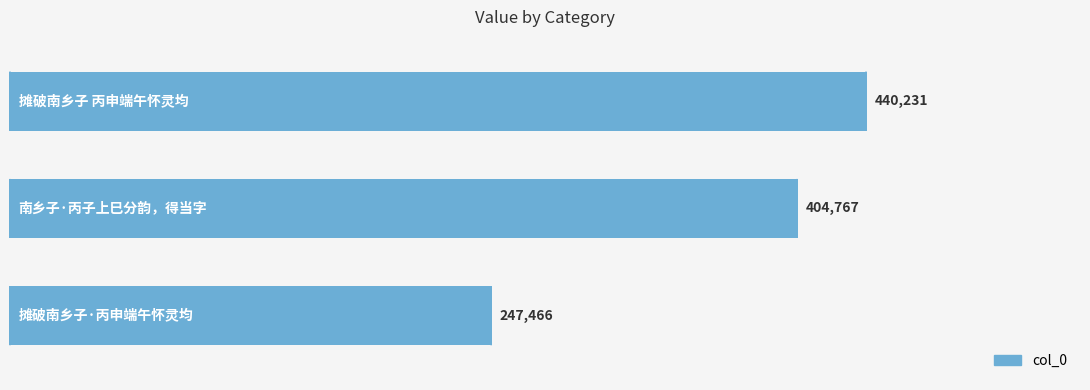

What is the difference between the maximum and minimum values?

192765